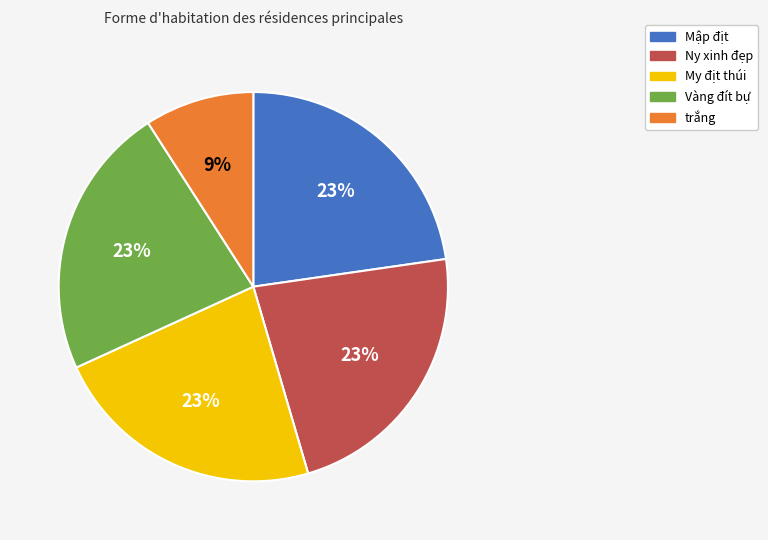

Does trắng account for over 50% of the chart?

No